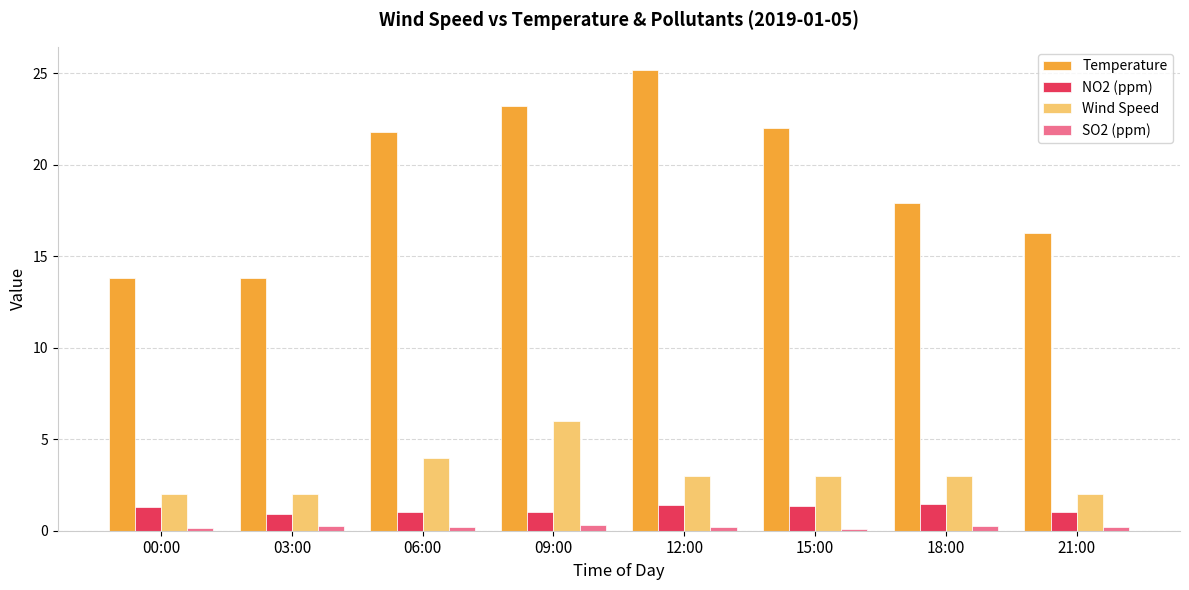

Rank the series by their maximum value, from lowest to highest.

SO2 (ppm), NO2 (ppm), Wind Speed, Temperature